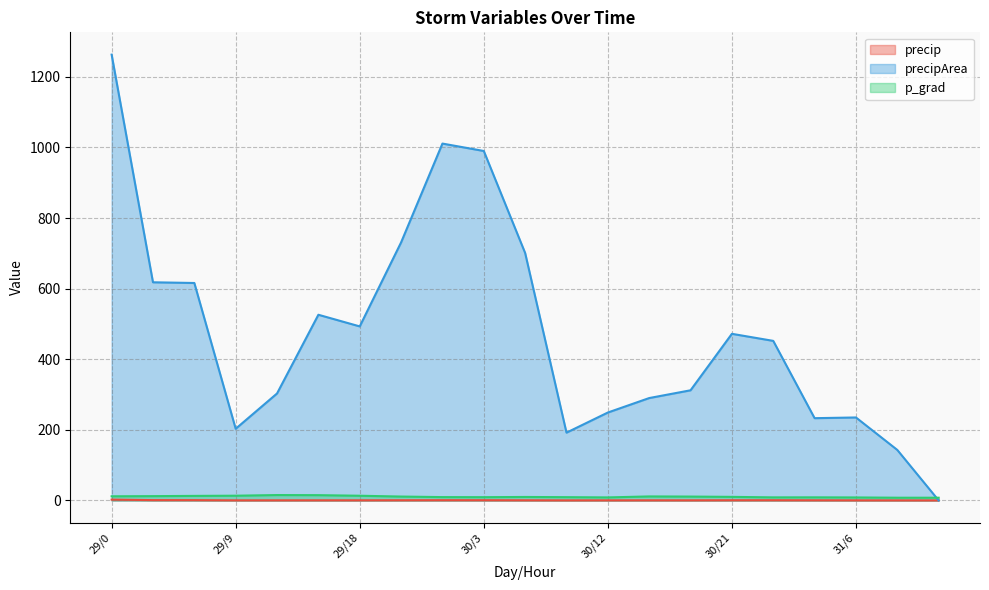

What is the total value across all series at 29/18?

506.5